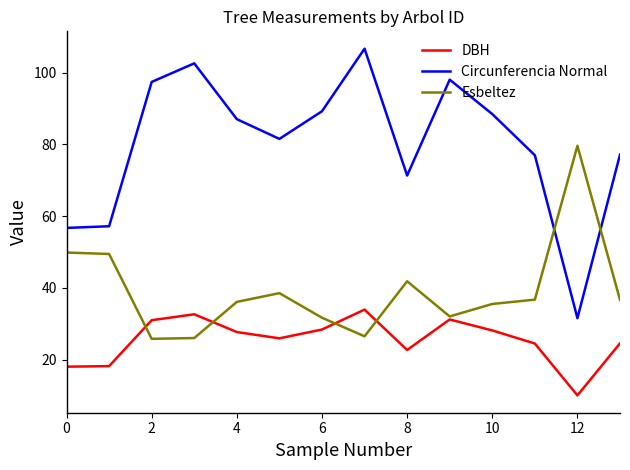

At how many categories does at least one series exceed 61?

12